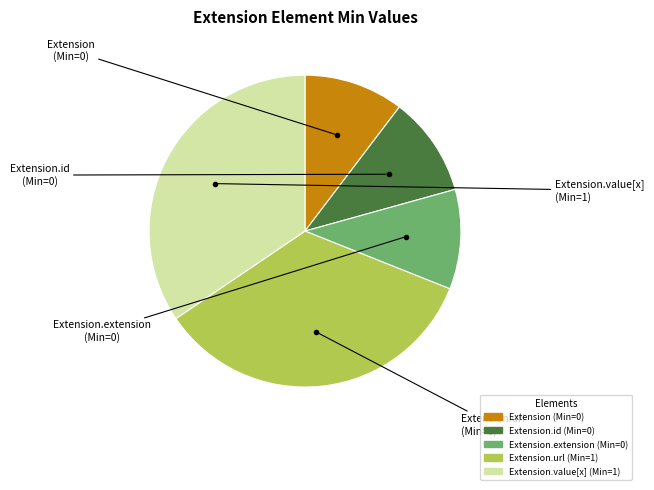

Does any single category account for the majority?

No